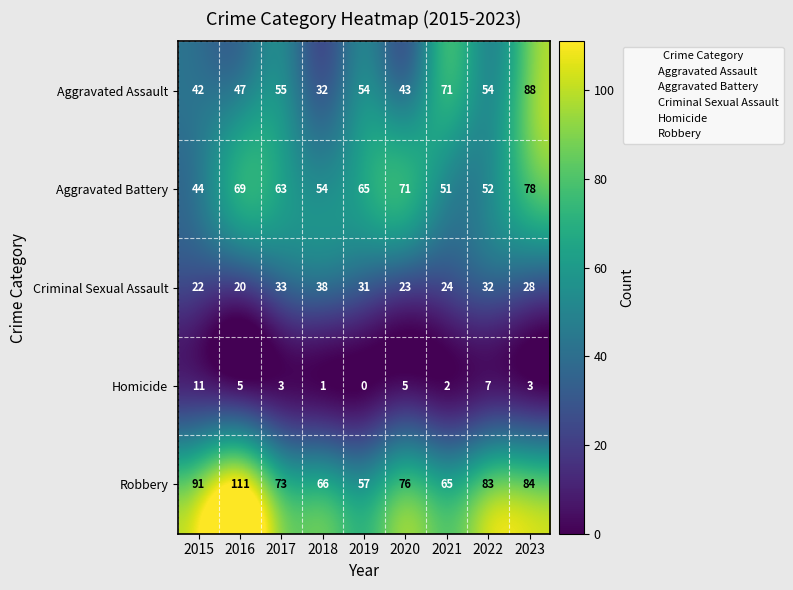

At which category is the sum across all series the highest?

2023